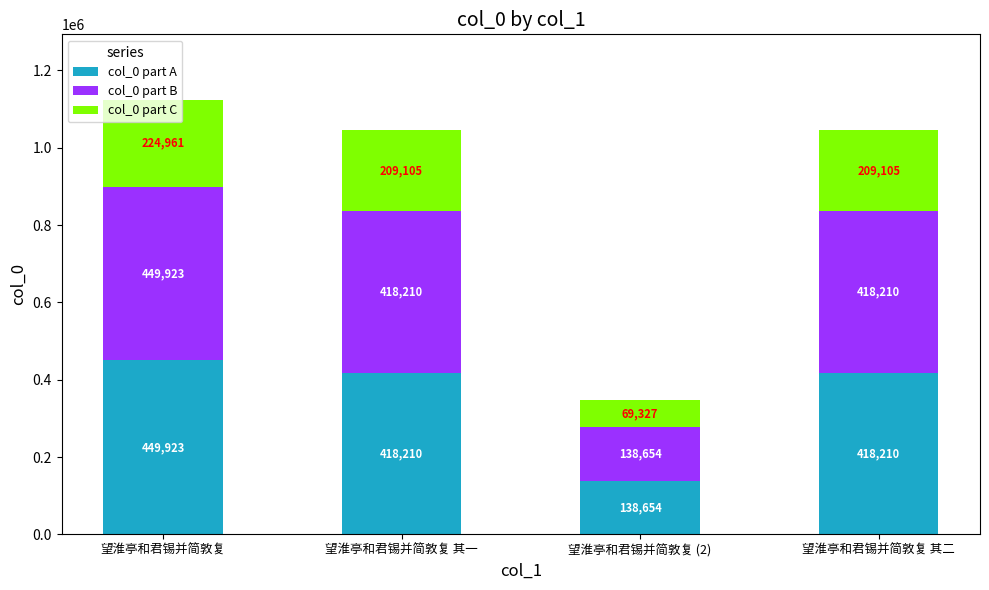

Count the number of categories in the chart.

4